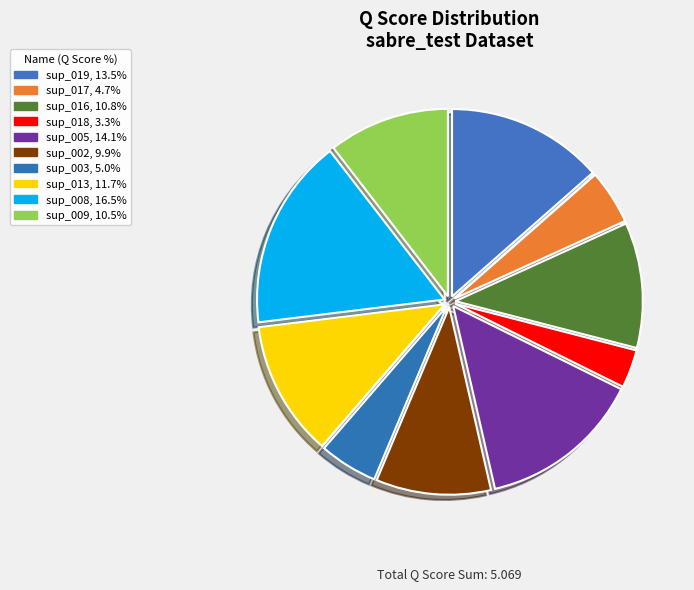

Combined, what portion of the pie is sup_005 and sup_008?

30.6%